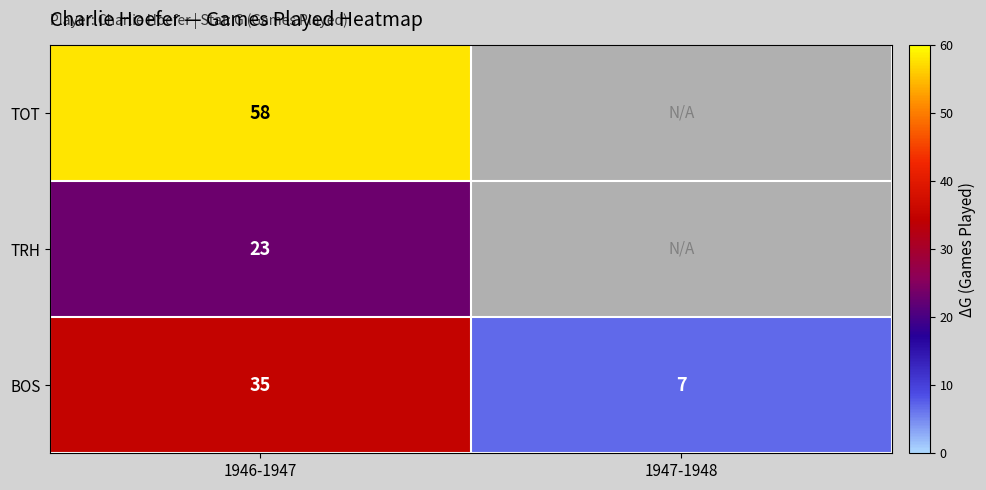

What is the difference between the maximum and minimum values in the BOS series?

28